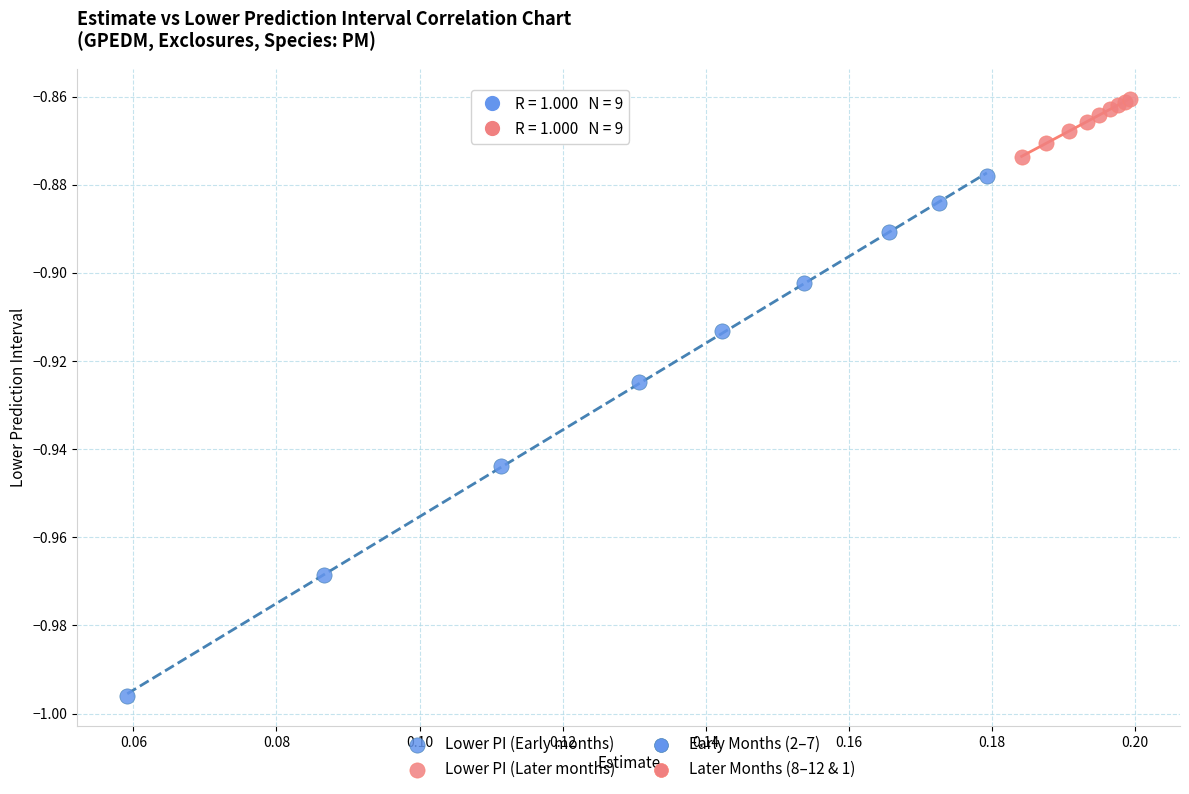

Which series reaches the minimum Y coordinate?

Lower PI (Early months)